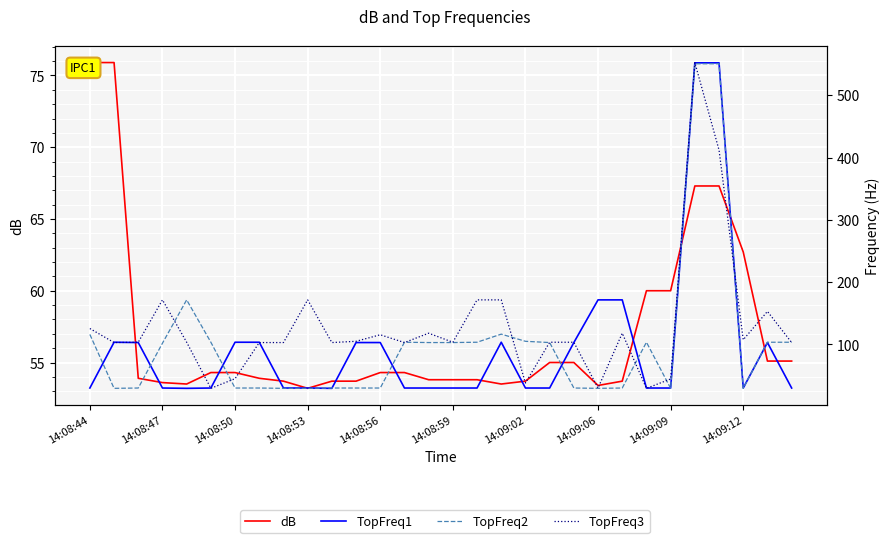

Is the value of TopFreq1 at 17 greater than the value of TopFreq2 at 25?

No